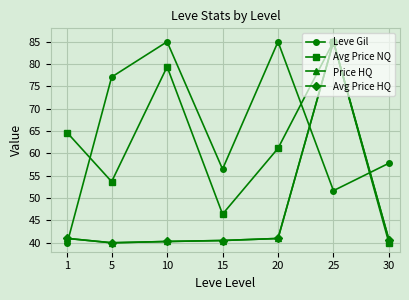

What is the value of the Avg Price NQ point at the 1st from the left?

64.6